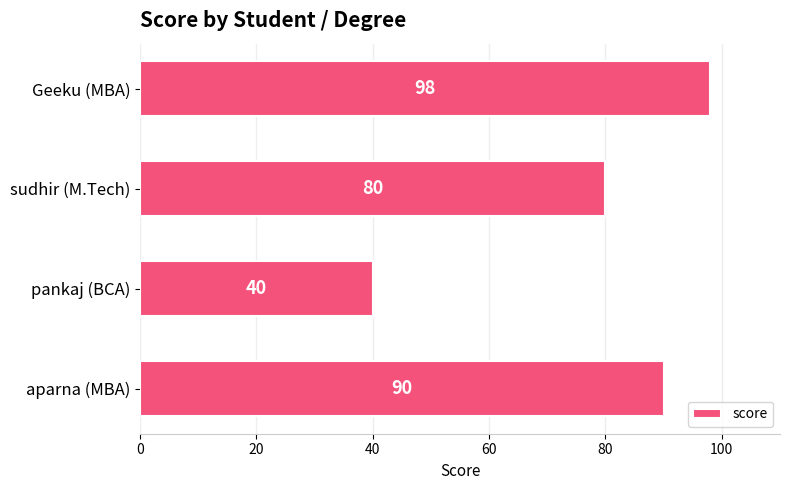

Read the value at pankaj (BCA).

40